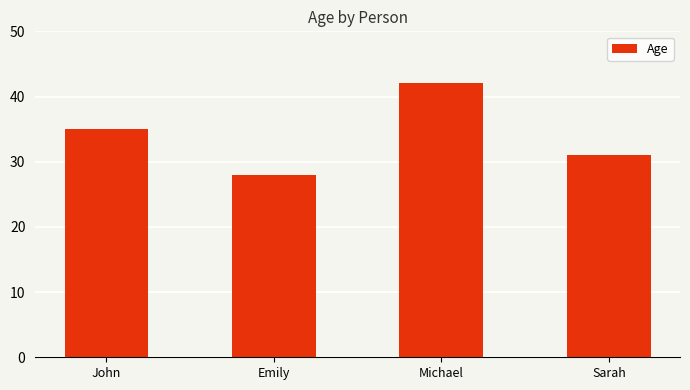

List the labels in order of value, smallest first.

Emily, Sarah, John, Michael